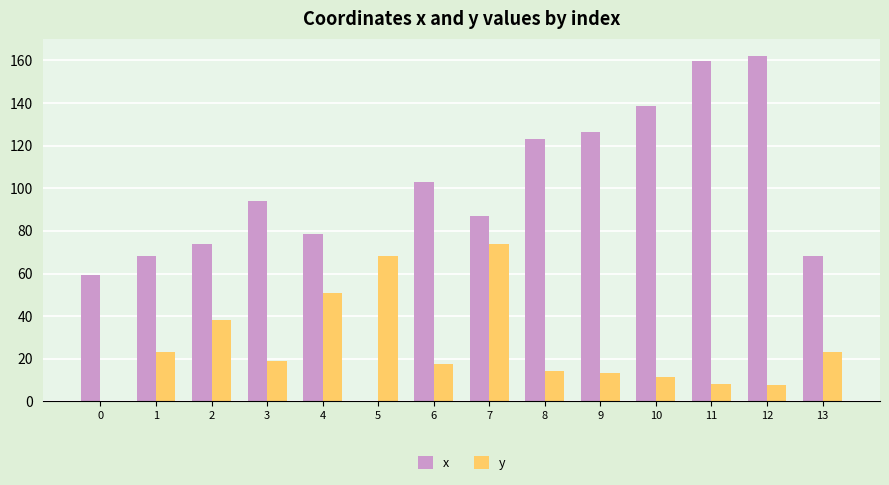

True or false: y has a value of 20.6 at 4.

False